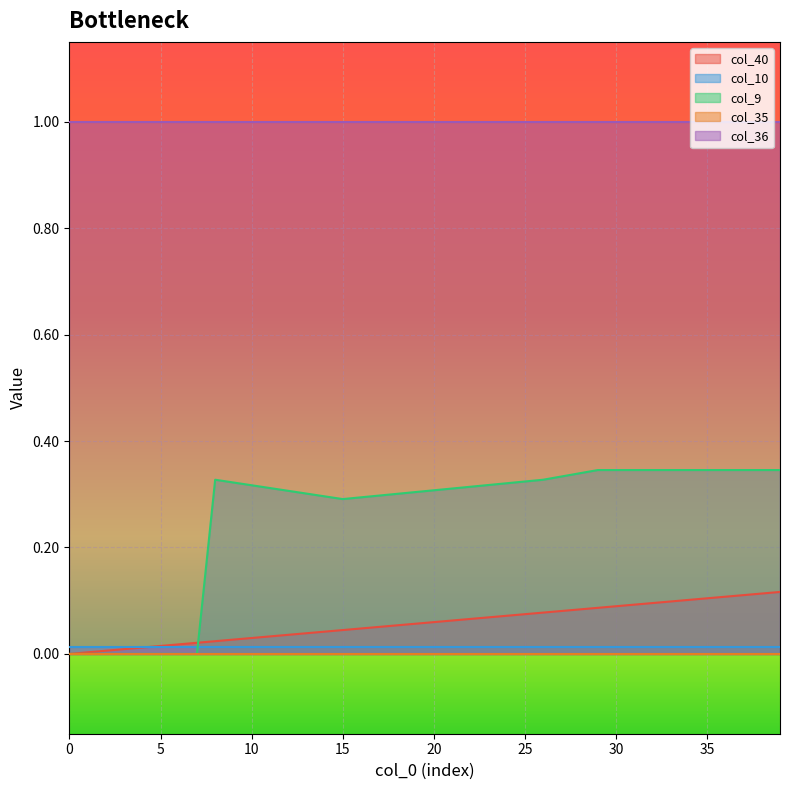

How many values in col_9 are above zero?

32